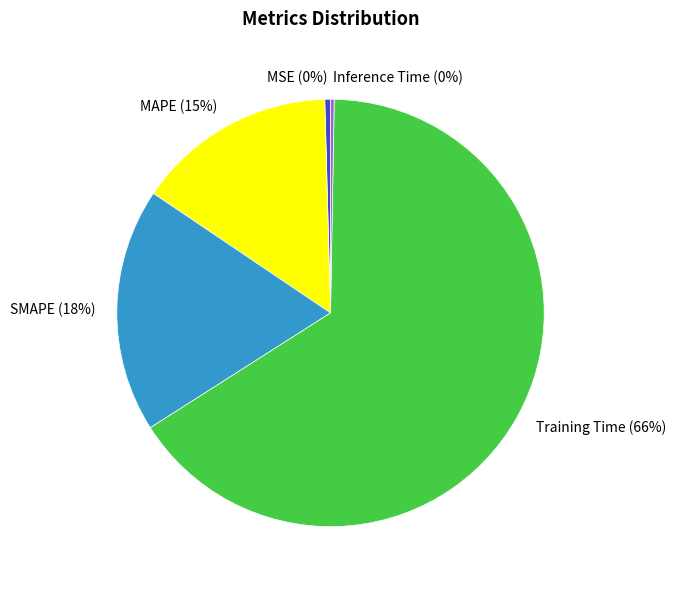

Which has a higher value, MAPE (15%) or Training Time (66%)?

Training Time (66%)